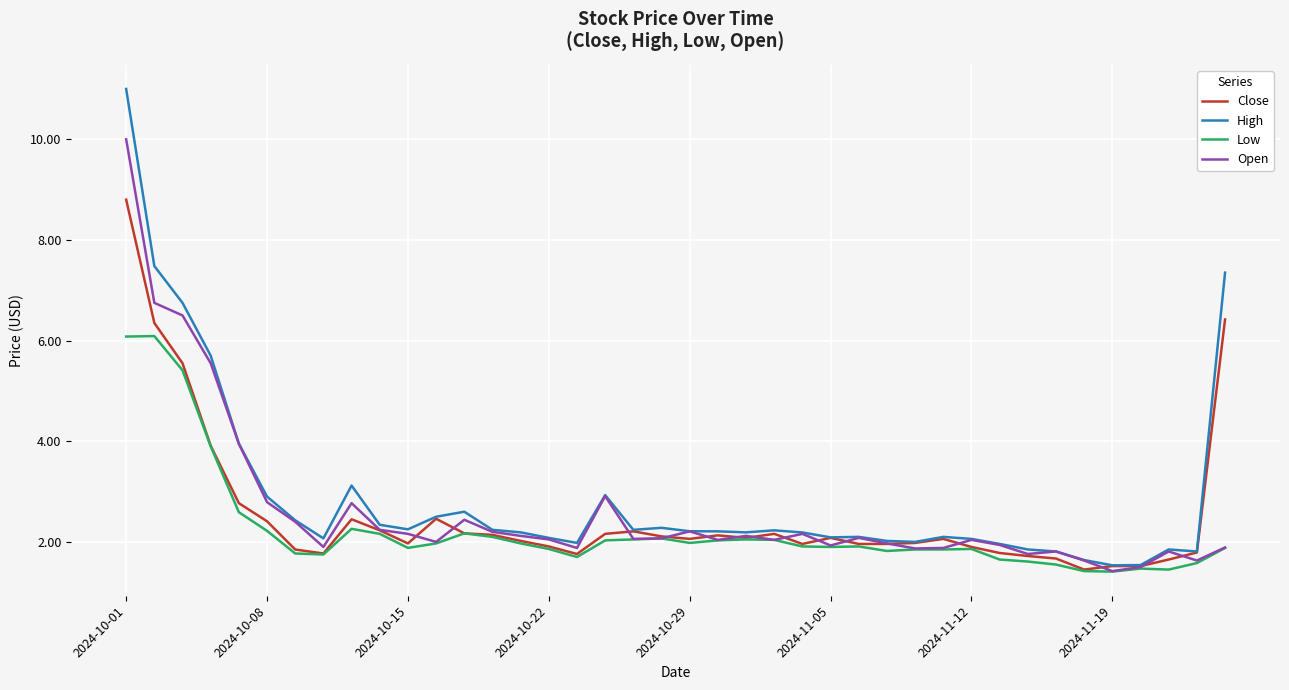

What is the lowest value of the Close series?

1.5